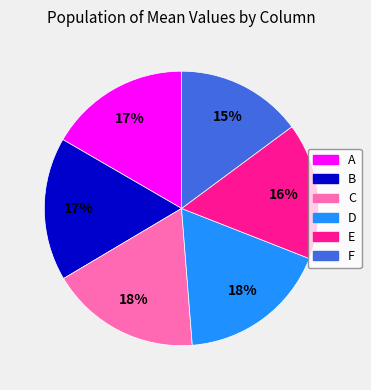

Is there a majority slice in this chart?

No